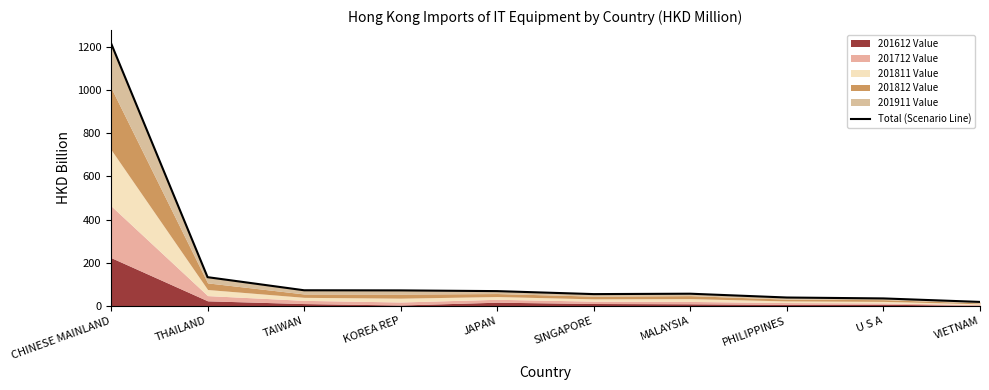

At which label does the data first exceed 68?

CHINESE MAINLAND